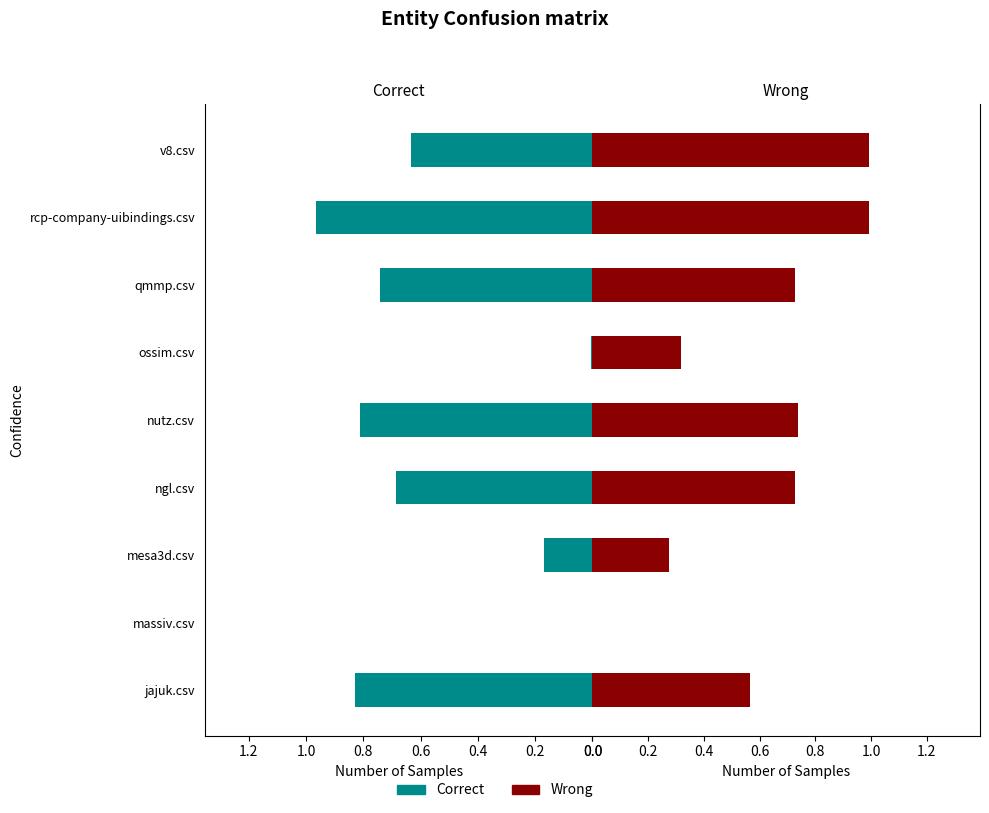

How many series are shown in this chart?

2